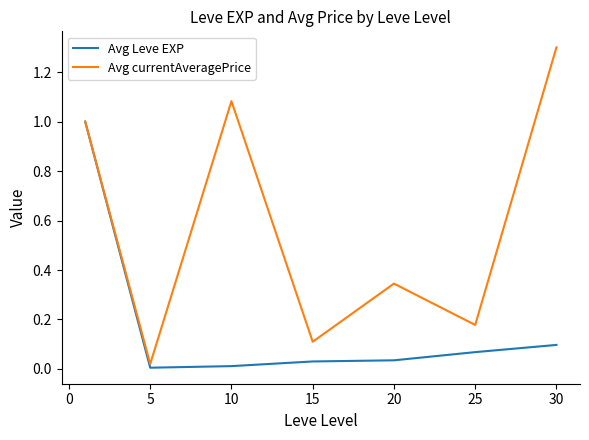

Which series has the largest range (max minus min)?

Avg currentAveragePrice